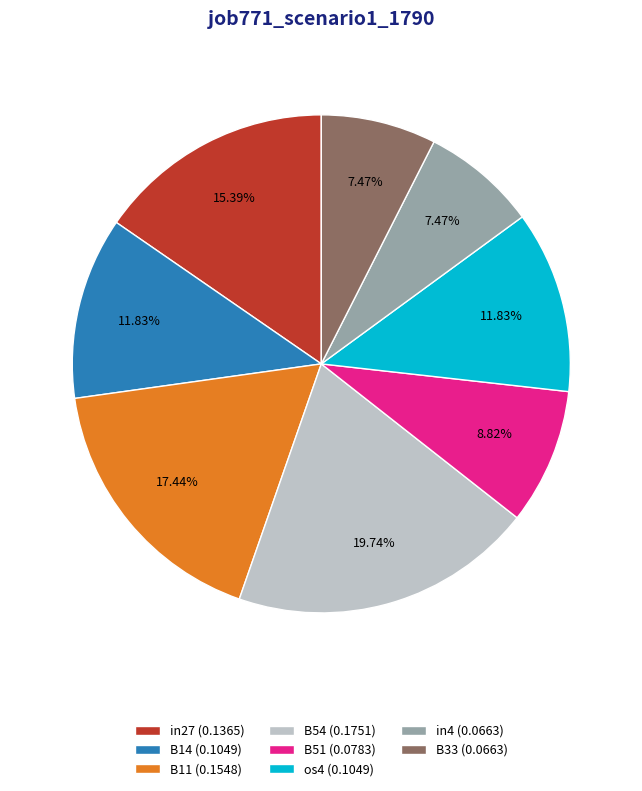

To the nearest percent, what percentage of the pie is B14?

12%